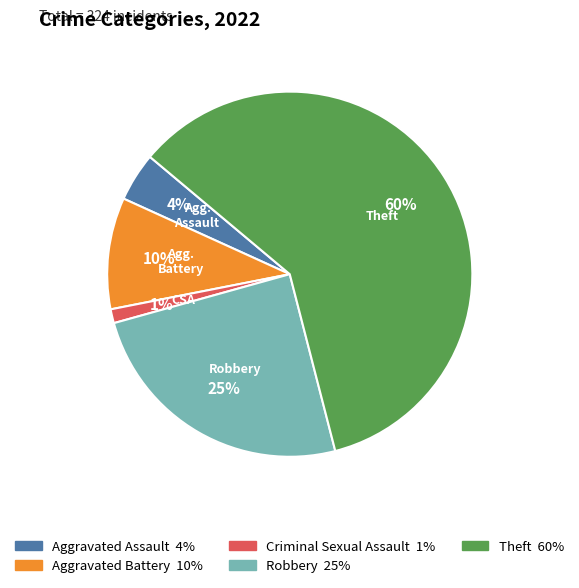

Is the sum of Criminal Sexual Assault and Robbery greater than half?

No